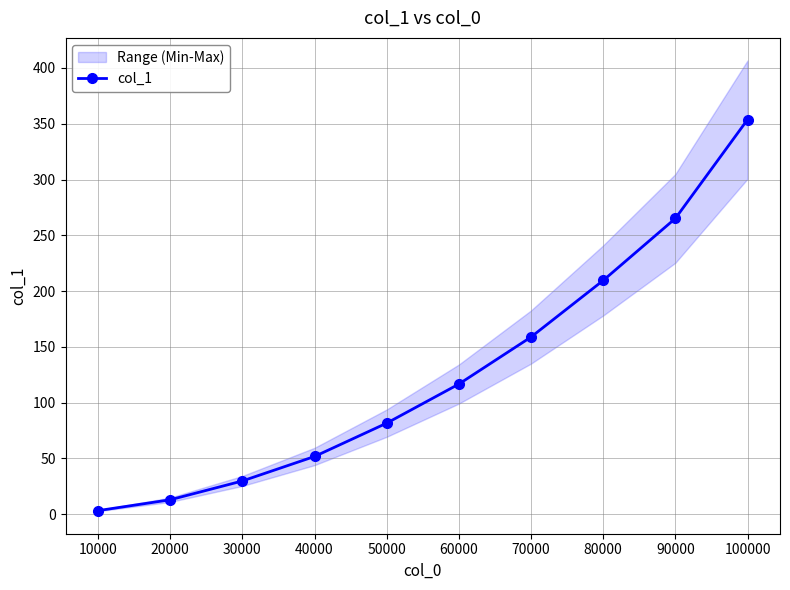

True or false: there are more than 0 points higher than both neighbors.

False